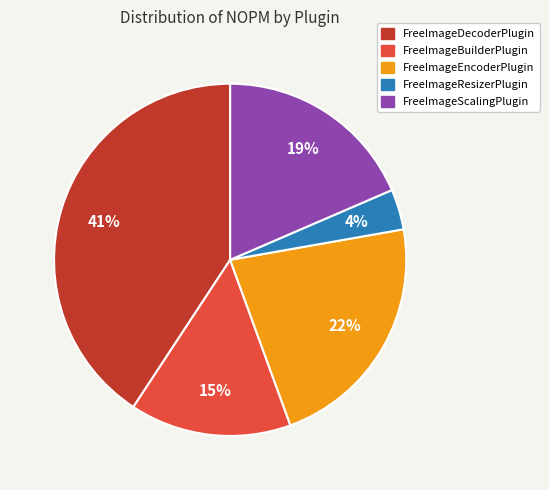

Combined, do FreeImageScalingPlugin and FreeImageEncoderPlugin account for over 50%?

No